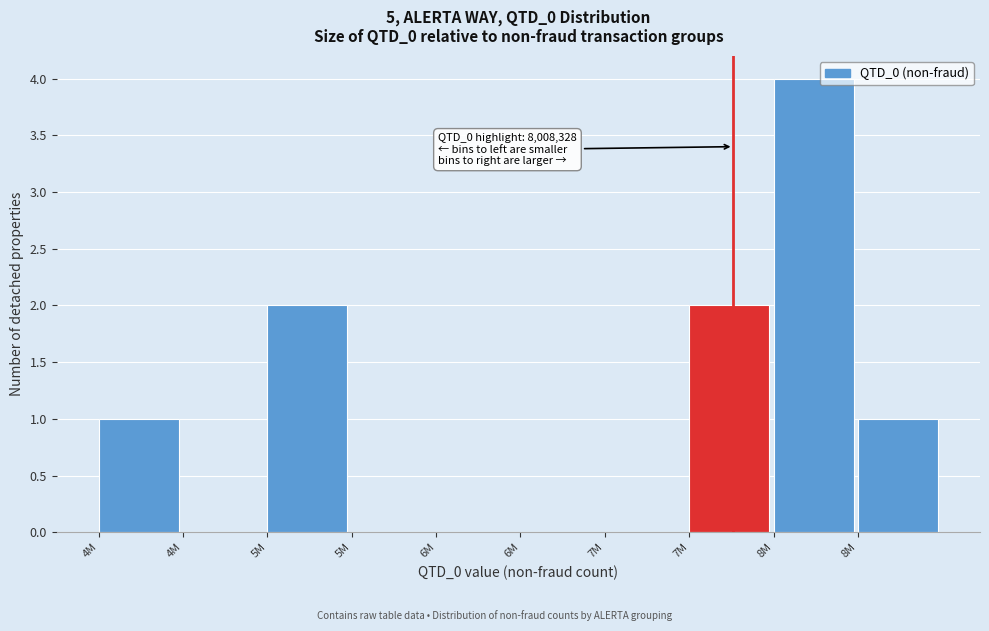

How many data points does each series have?

10